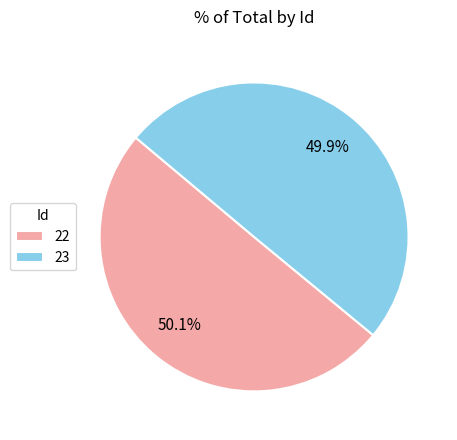

How many segments does this pie chart have?

2